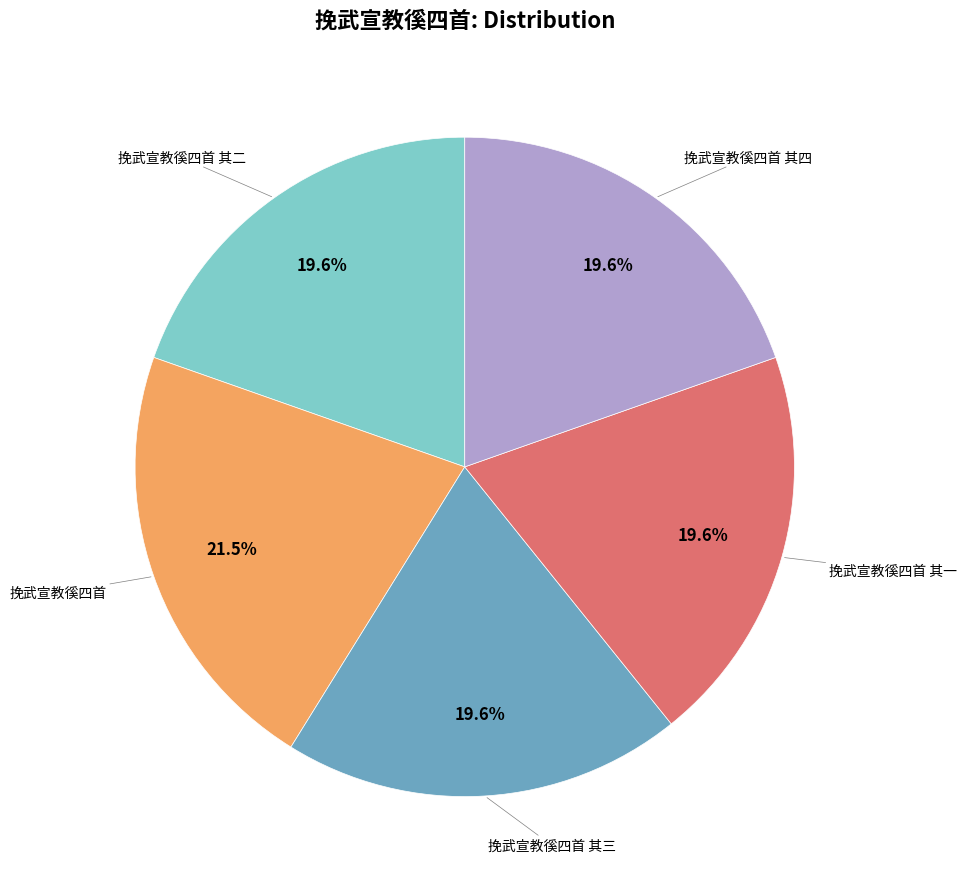

Does 挽武宣教徯四首 其三 account for over 50% of the chart?

No